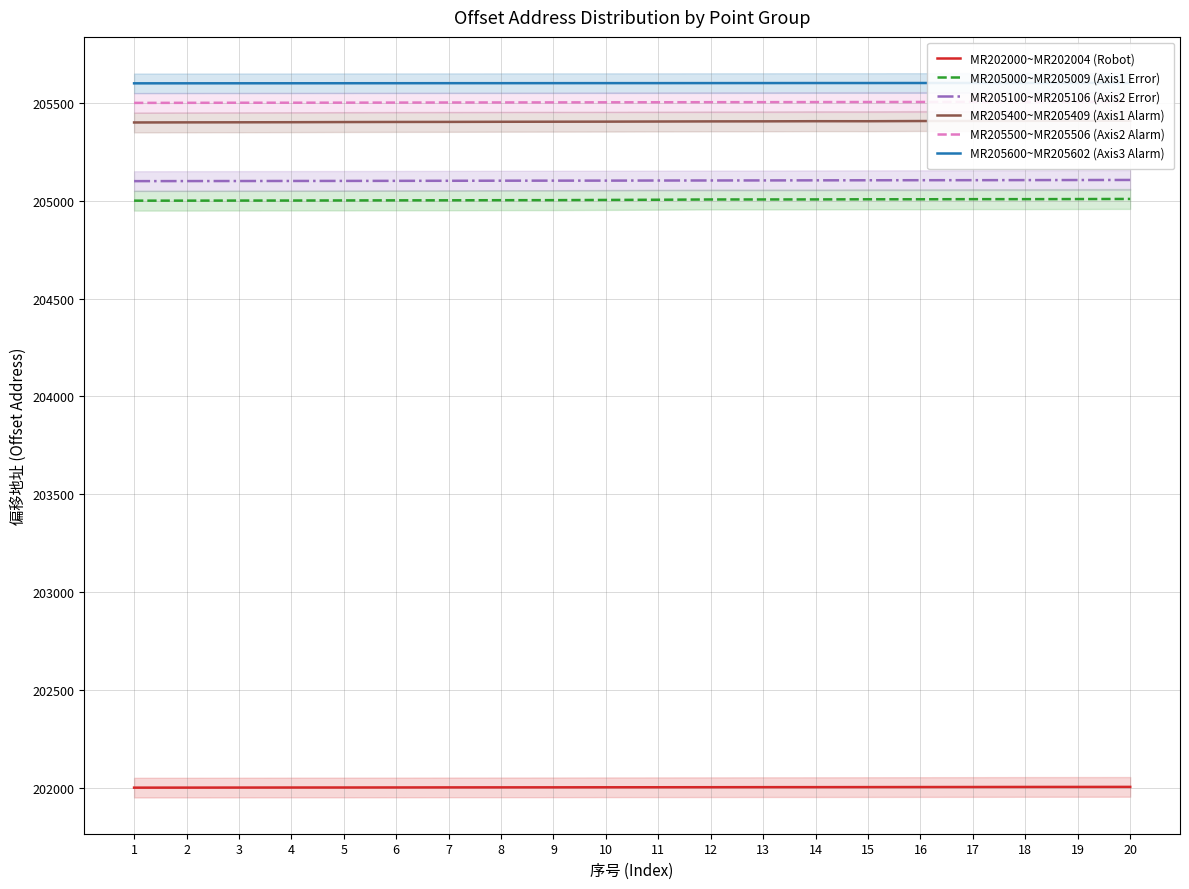

At which category is the sum across all series the highest?

20